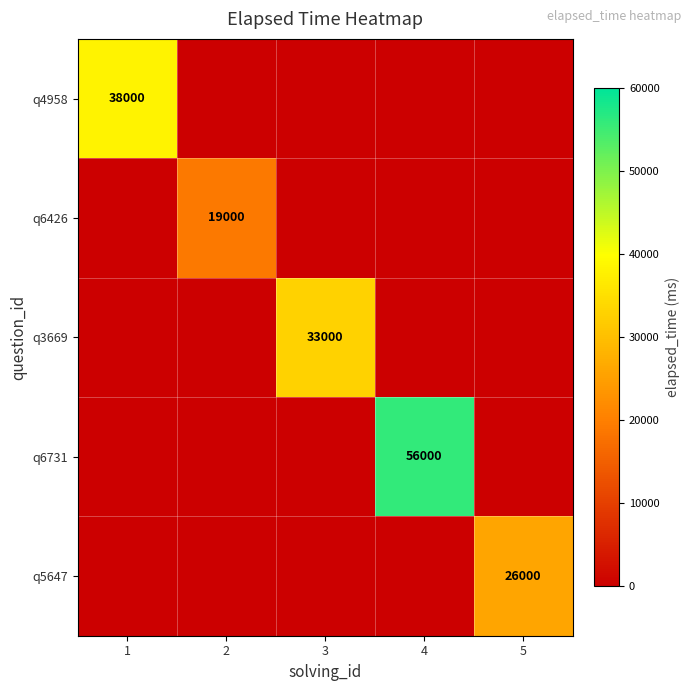

Between 1 and 2, which is larger?

1